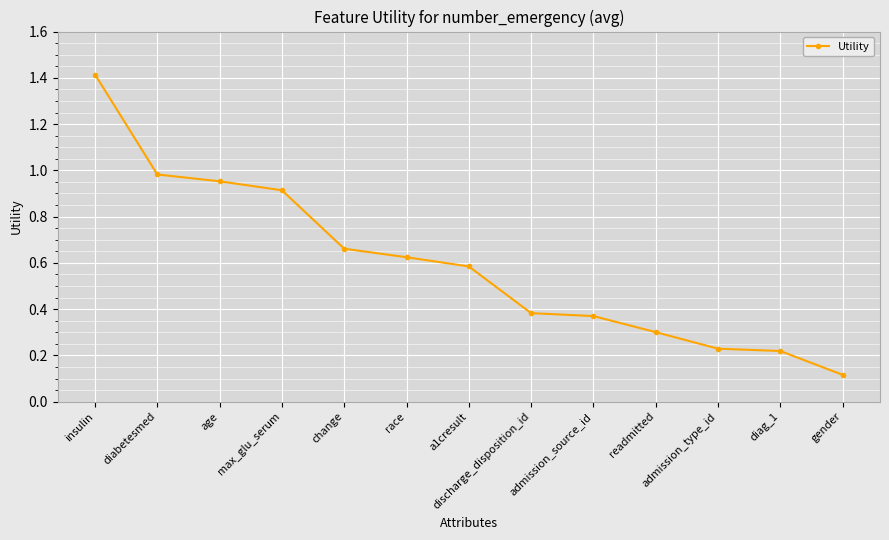

Read the value at insulin.

1.4